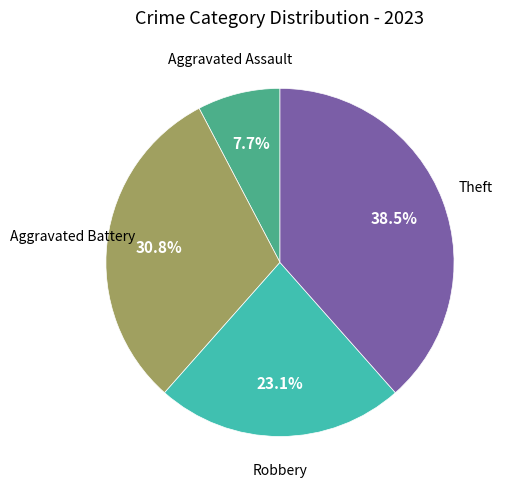

Is there a majority slice in this chart?

No